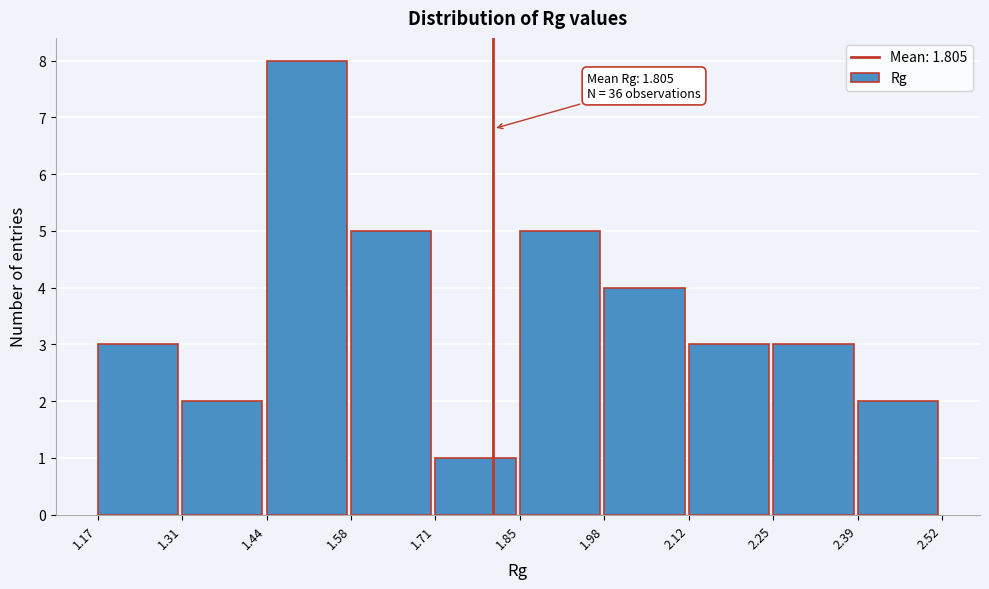

Which range on the x-axis has the tallest bar?

1.44 to 1.58